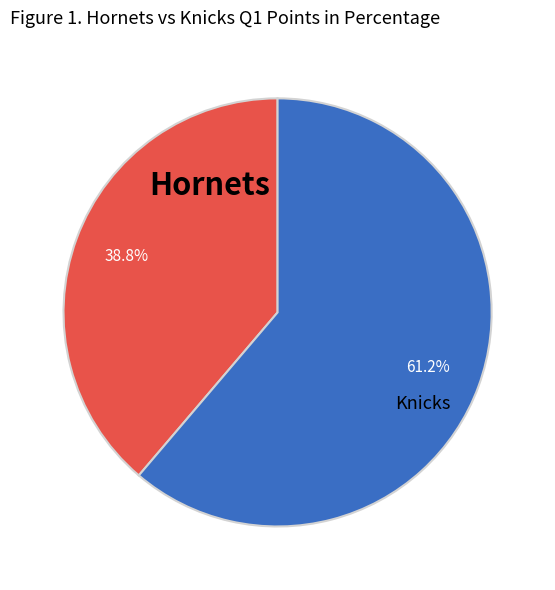

Rank the categories by value from lowest to highest.

Hornets, Knicks